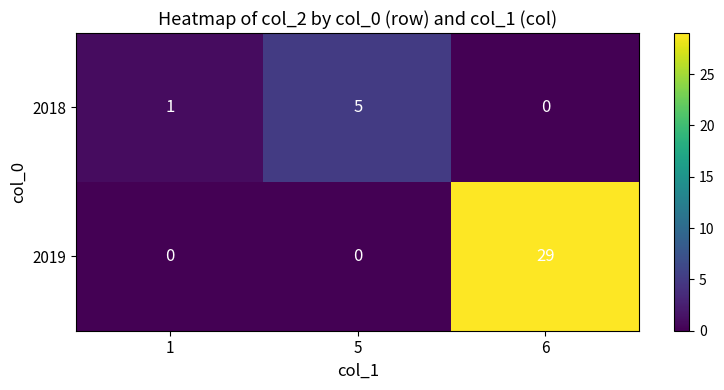

How many values in the 2019 series exceed 0?

1